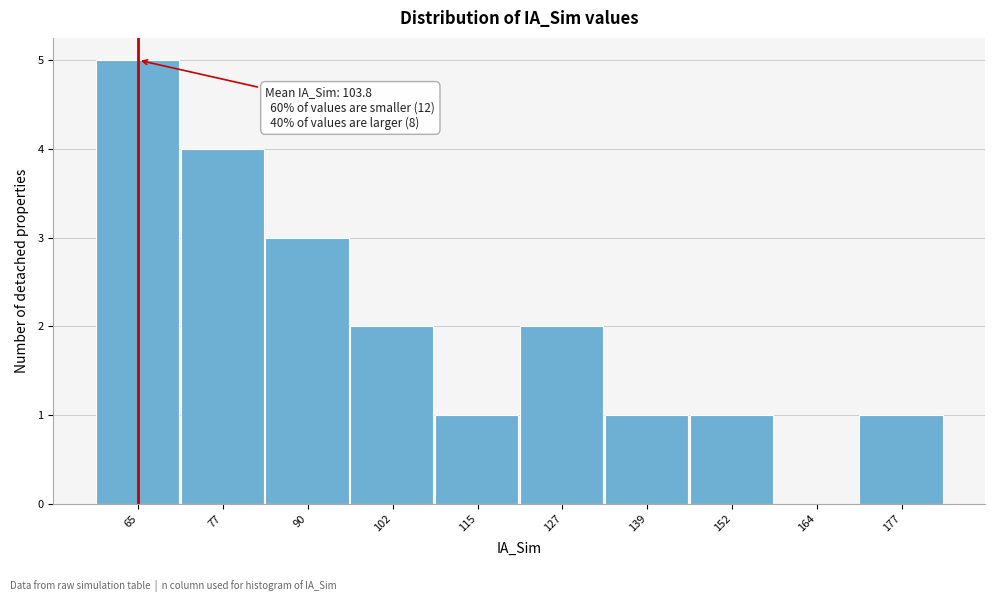

Reading left to right, extract all data points from this chart.

65=5	77=4	90=3	102=2	115=1	127=2	139=1	152=1	164=0	177=1